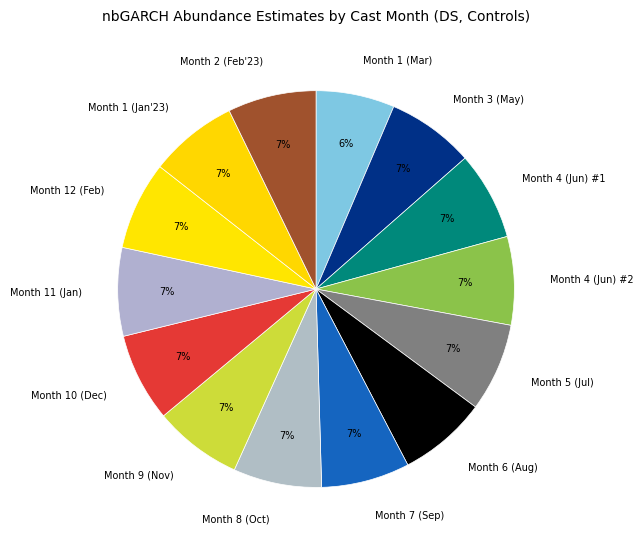

Which slice is the smallest?

Month 1 (Mar)